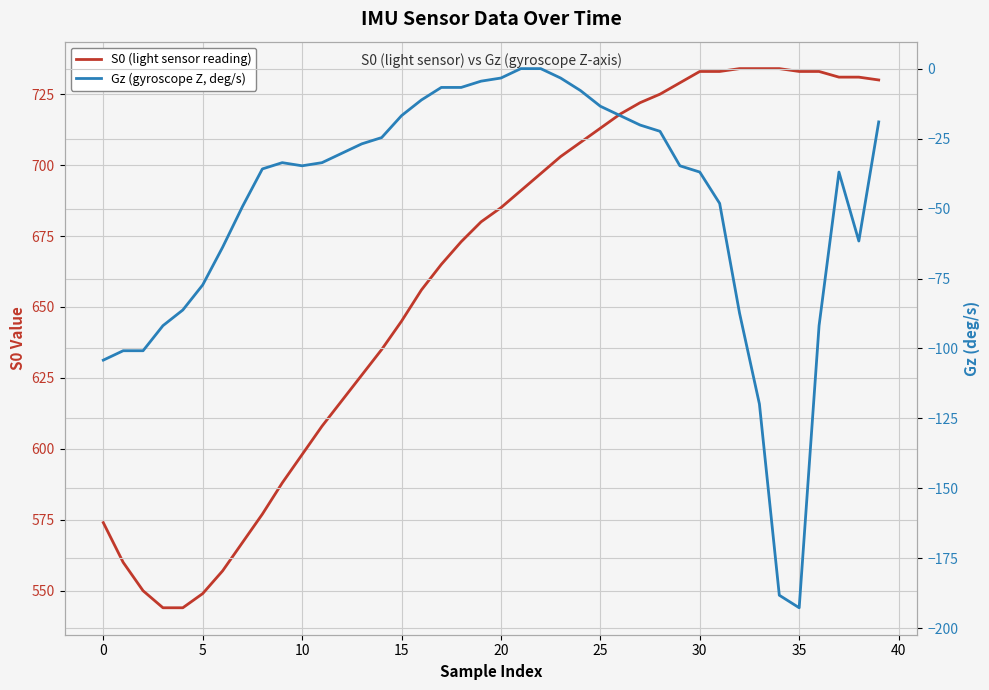

Which series changed the most between 26 and 28?

S0 (light sensor reading)